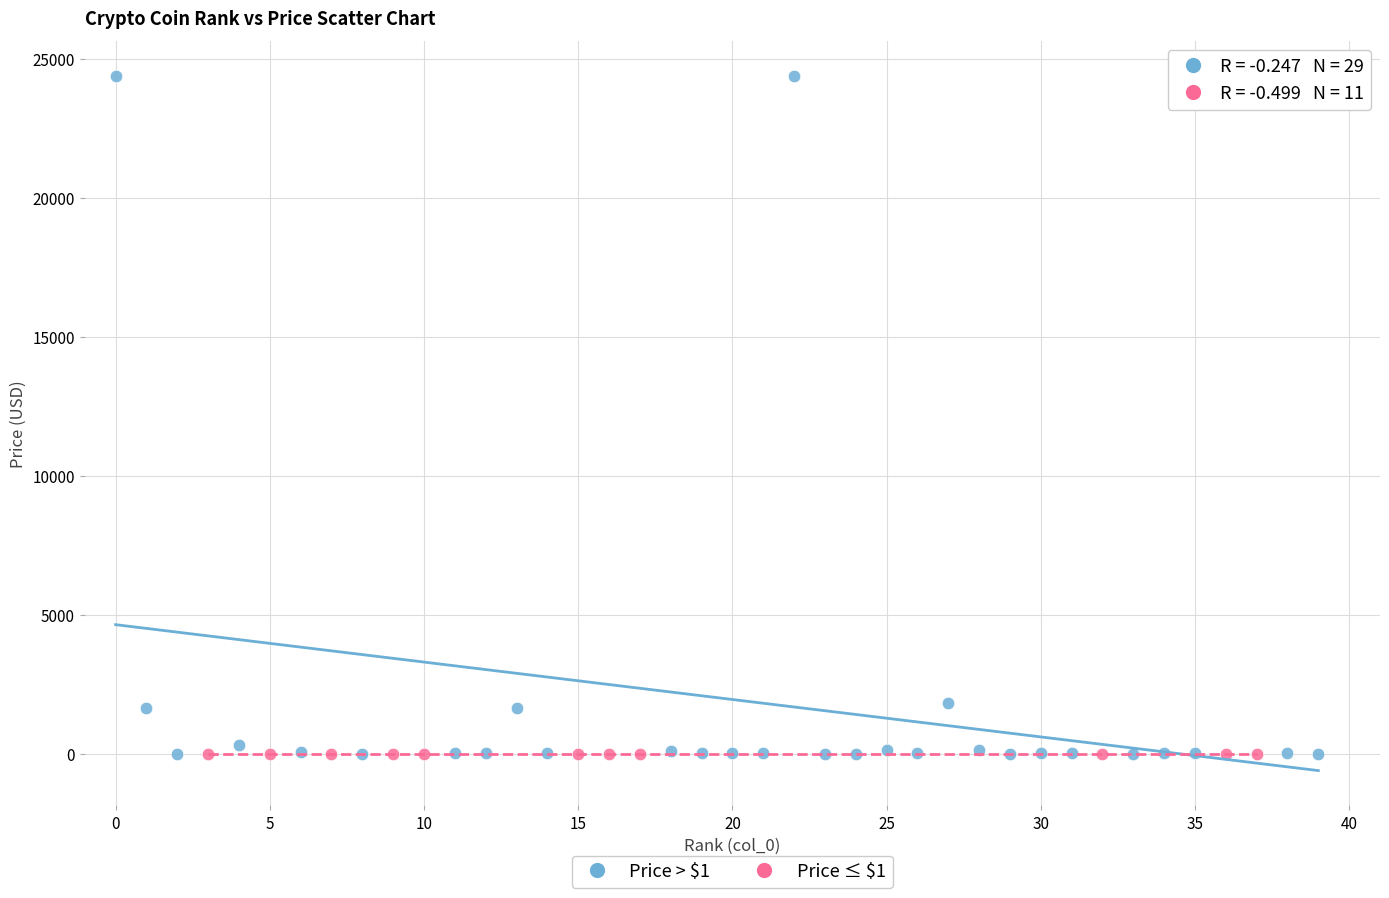

Which series has the largest Y range (max minus min)?

Price > $1